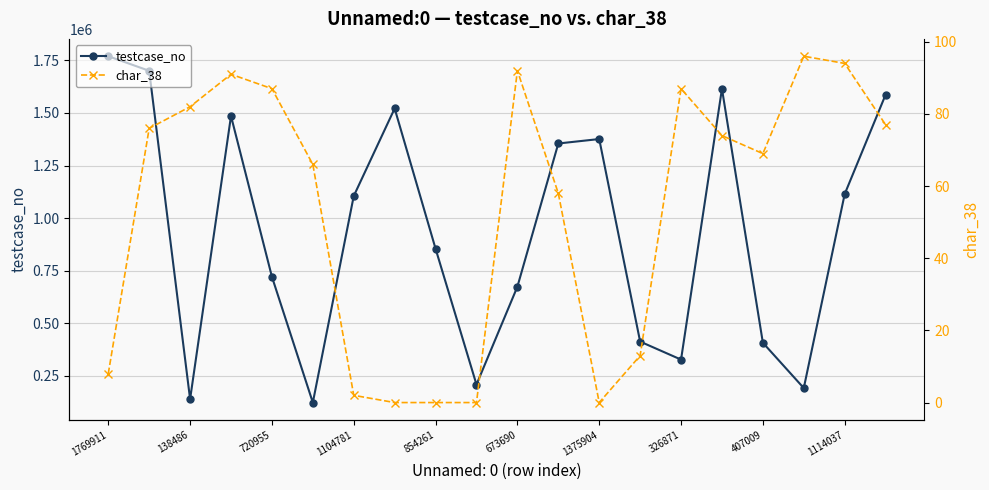

In testcase_no, how many points are higher than both neighbors (excluding endpoints)?

4